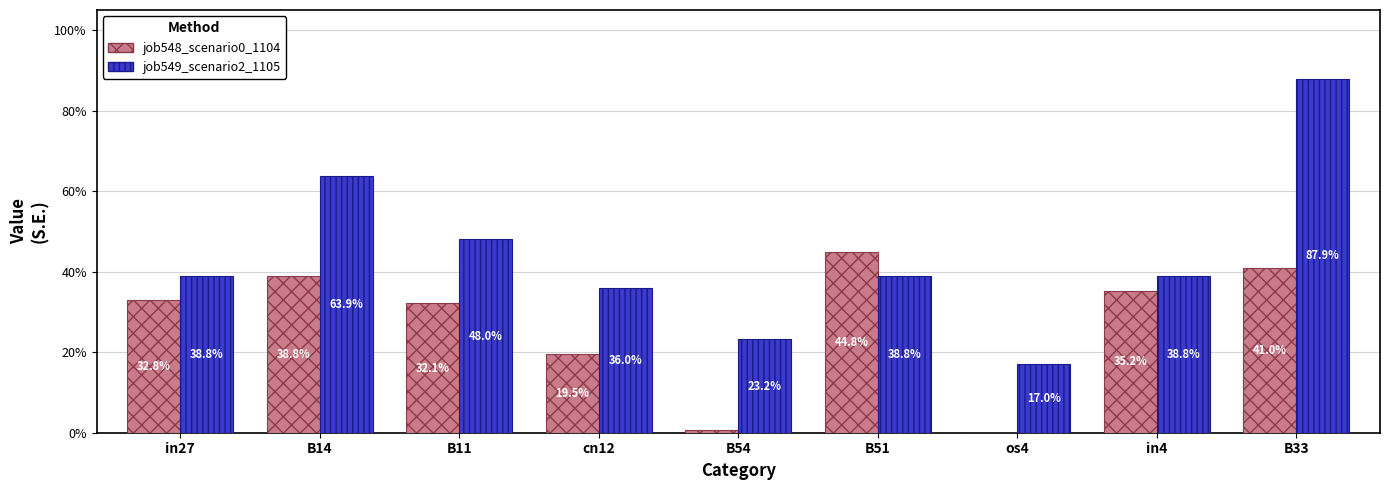

What is the difference between the maximum and minimum values in the job549_scenario2_1105 series?

0.7